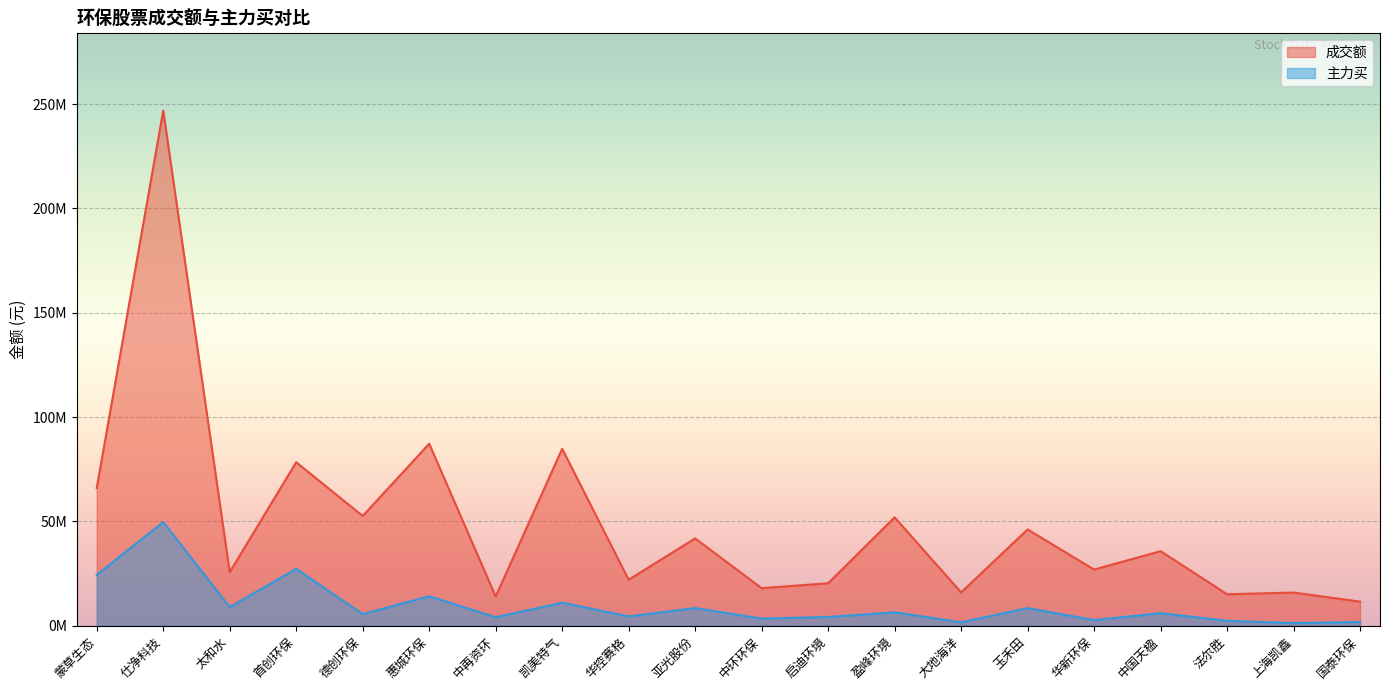

Which category has the lowest value in the 成交额 series?

国泰环保